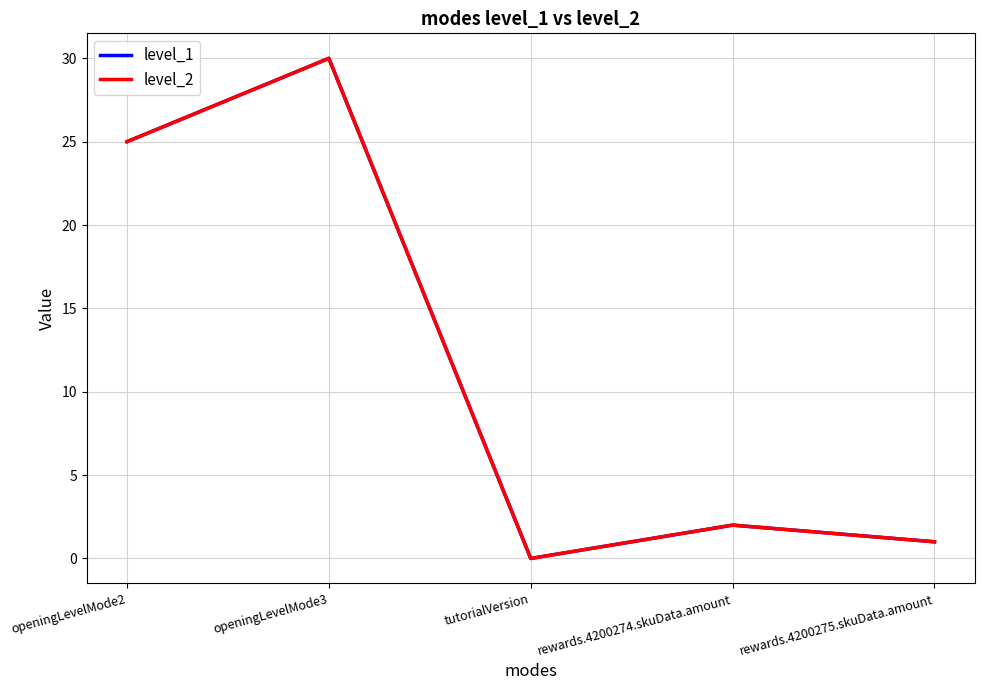

Does the chart have visible grid lines?

Yes